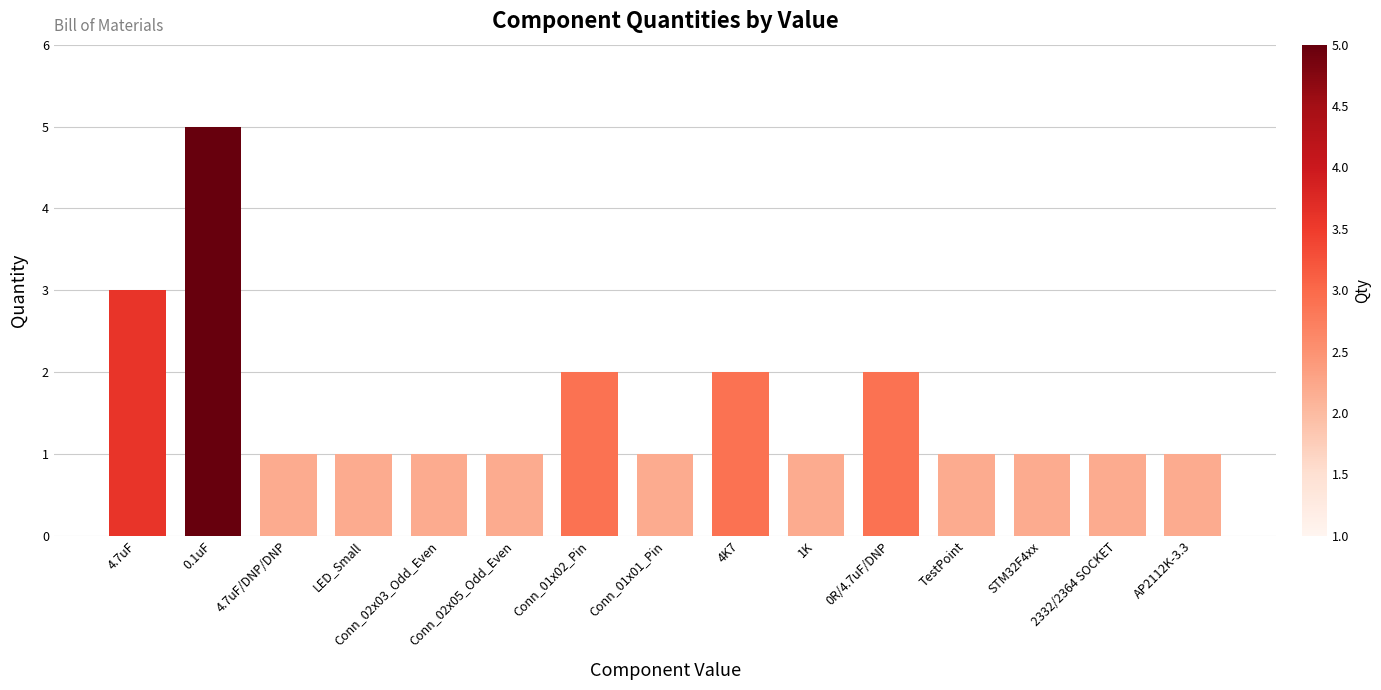

What is the label of the 1st bar from the right?

AP2112K-3.3